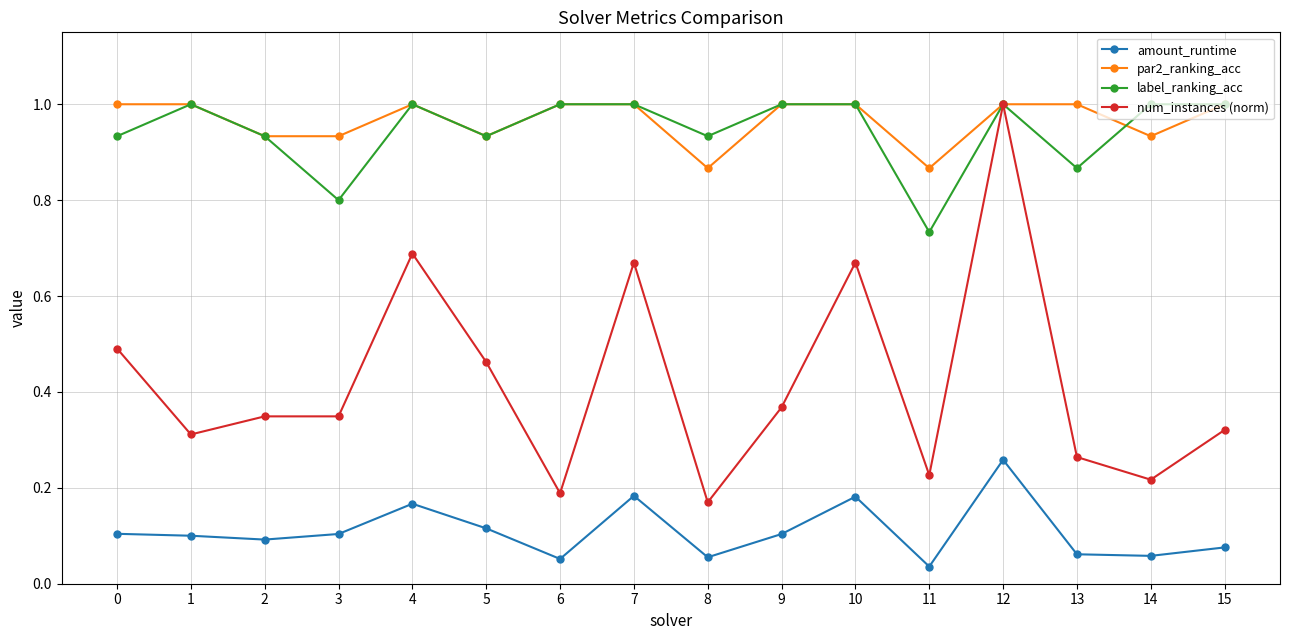

What are all the series names shown in the legend?

amount_runtime, par2_ranking_acc, label_ranking_acc, num_instances (norm)